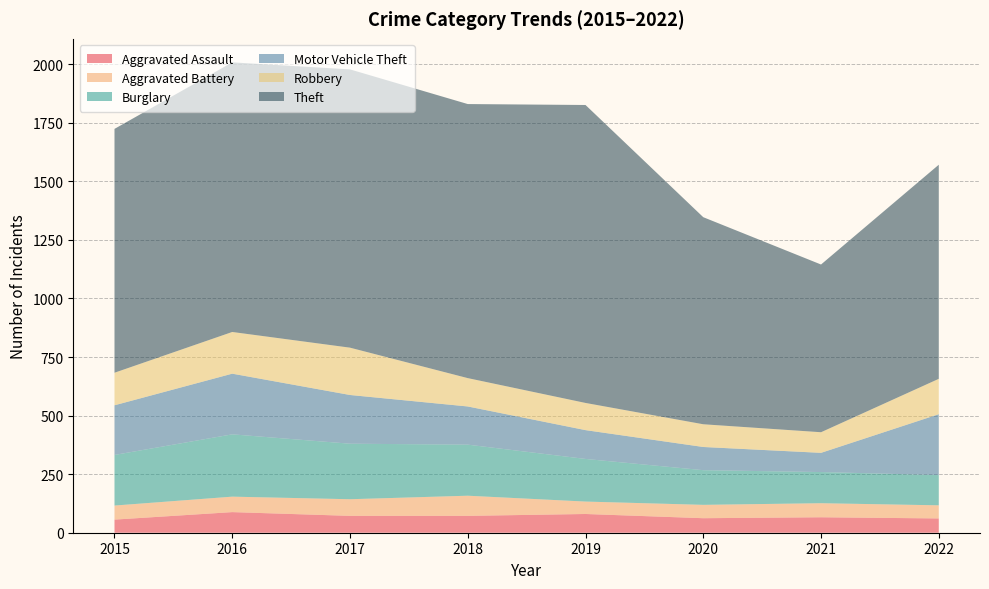

Reading left to right, extract all data points from this chart.

Aggravated Assault: 2015=56	2016=88	2017=72	2018=72	2019=80	2020=62	2021=66	2022=61
Aggravated Battery: 2015=60	2016=66	2017=71	2018=86	2019=53	2020=57	2021=60	2022=56
Burglary: 2015=216	2016=266	2017=237	2018=218	2019=182	2020=148	2021=133	2022=129
Motor Vehicle Theft: 2015=212	2016=259	2017=208	2018=163	2019=123	2020=99	2021=82	2022=260
Robbery: 2015=139	2016=178	2017=202	2018=121	2019=116	2020=97	2021=88	2022=151
Theft: 2015=1041	2016=1151	2017=1188	2018=1170	2019=1272	2020=884	2021=716	2022=914